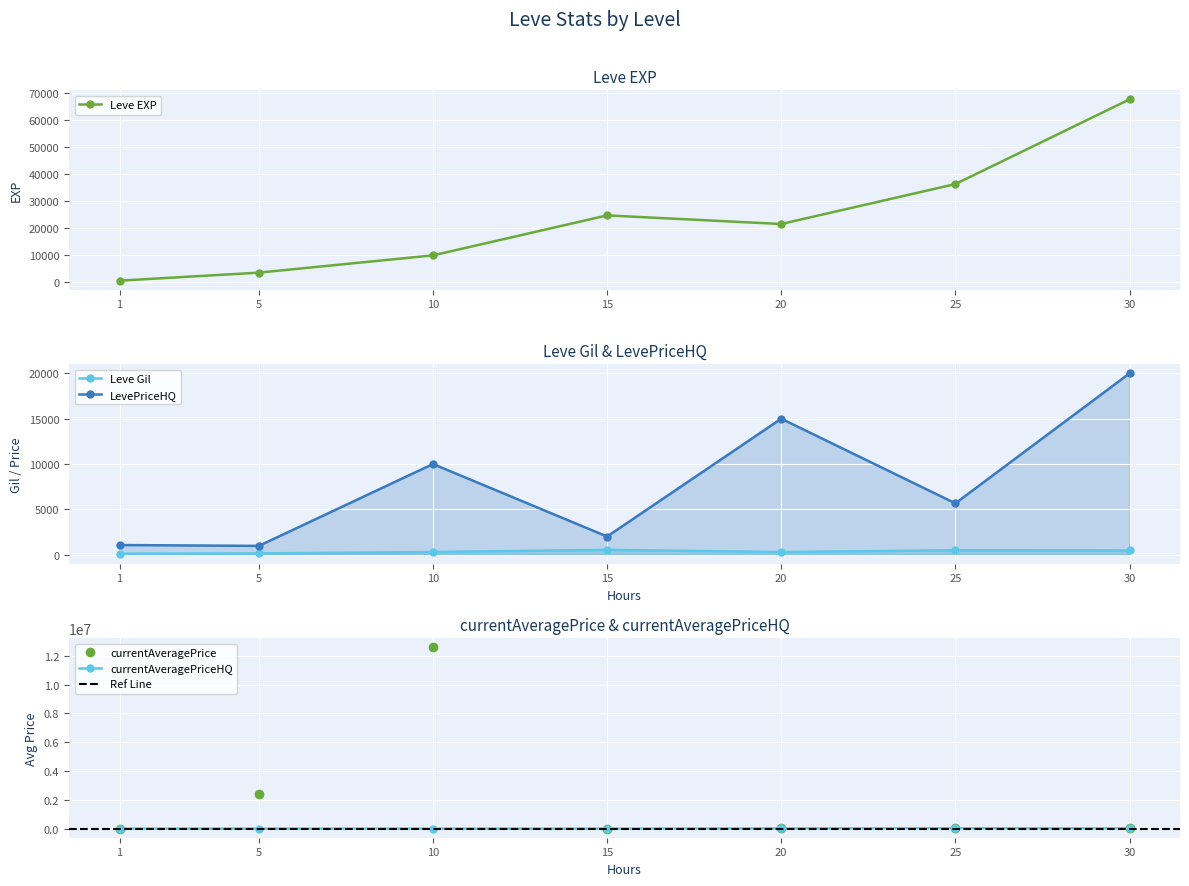

At how many categories does at least one series exceed 11409848?

1